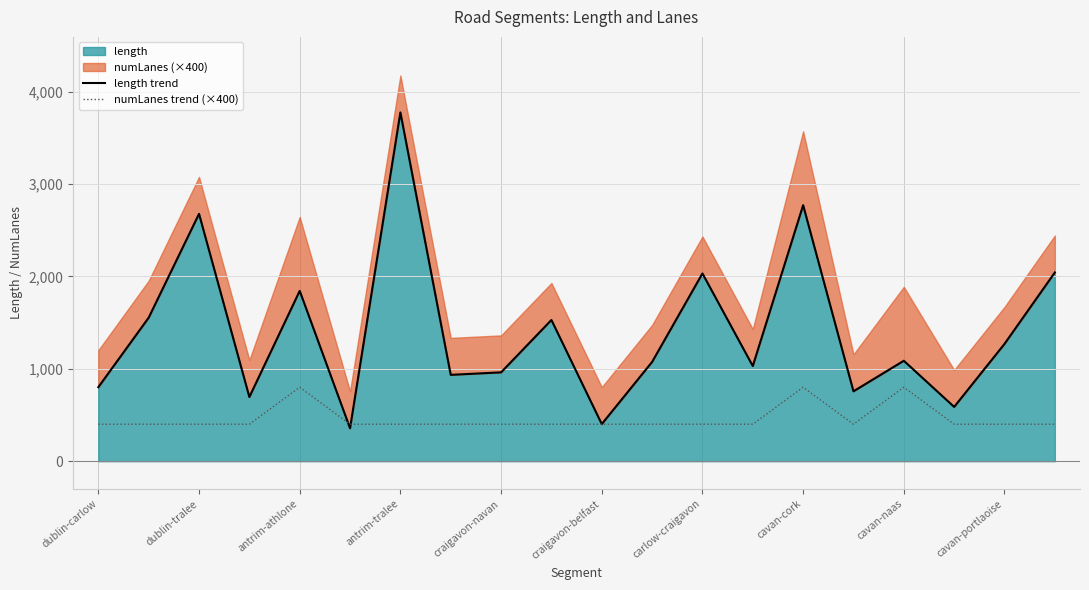

Reading left to right, transcribe all the data shown in this chart.

length trend: 800.8	1553.0	2676.4	694.5	1842.7	356.0	3774.1	934.3	961.1	1527.9	401.4	1074.0	2031.4	1029.5	2770.2	756.0	1086.7	587.2	1269.0	2042.2
numLanes trend (×400): 400.0	400.0	400.0	400.0	800.0	400.0	400.0	400.0	400.0	400.0	400.0	400.0	400.0	400.0	800.0	400.0	800.0	400.0	400.0	400.0